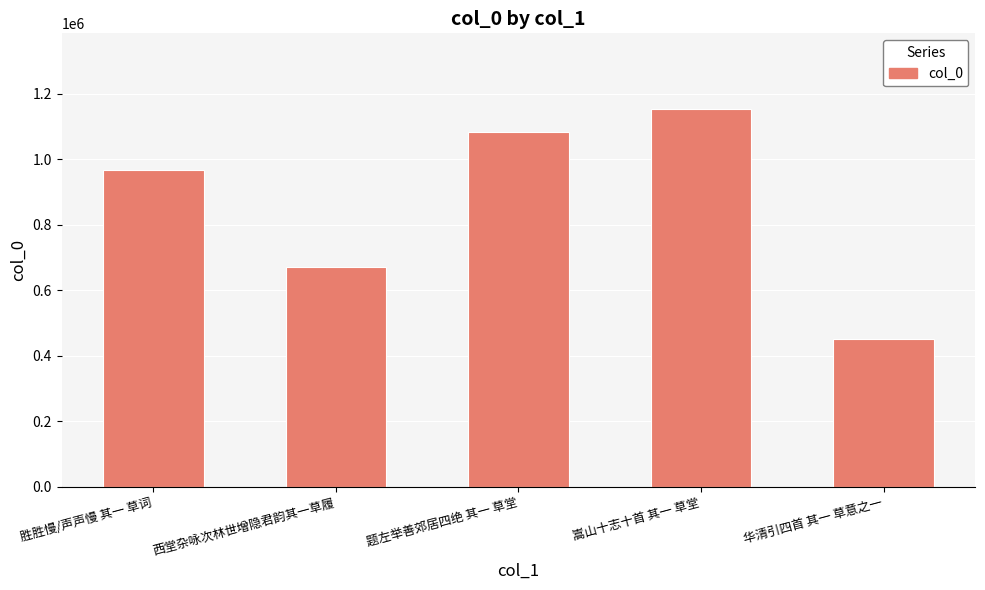

Rank the categories by value from highest to lowest.

嵩山十志十首 其一 草堂, 题左举善郊居四绝 其一 草堂, 胜胜慢/声声慢 其一 草词, 西堂杂咏次林世增隐君韵其一草履, 华清引四首 其一 草意之一